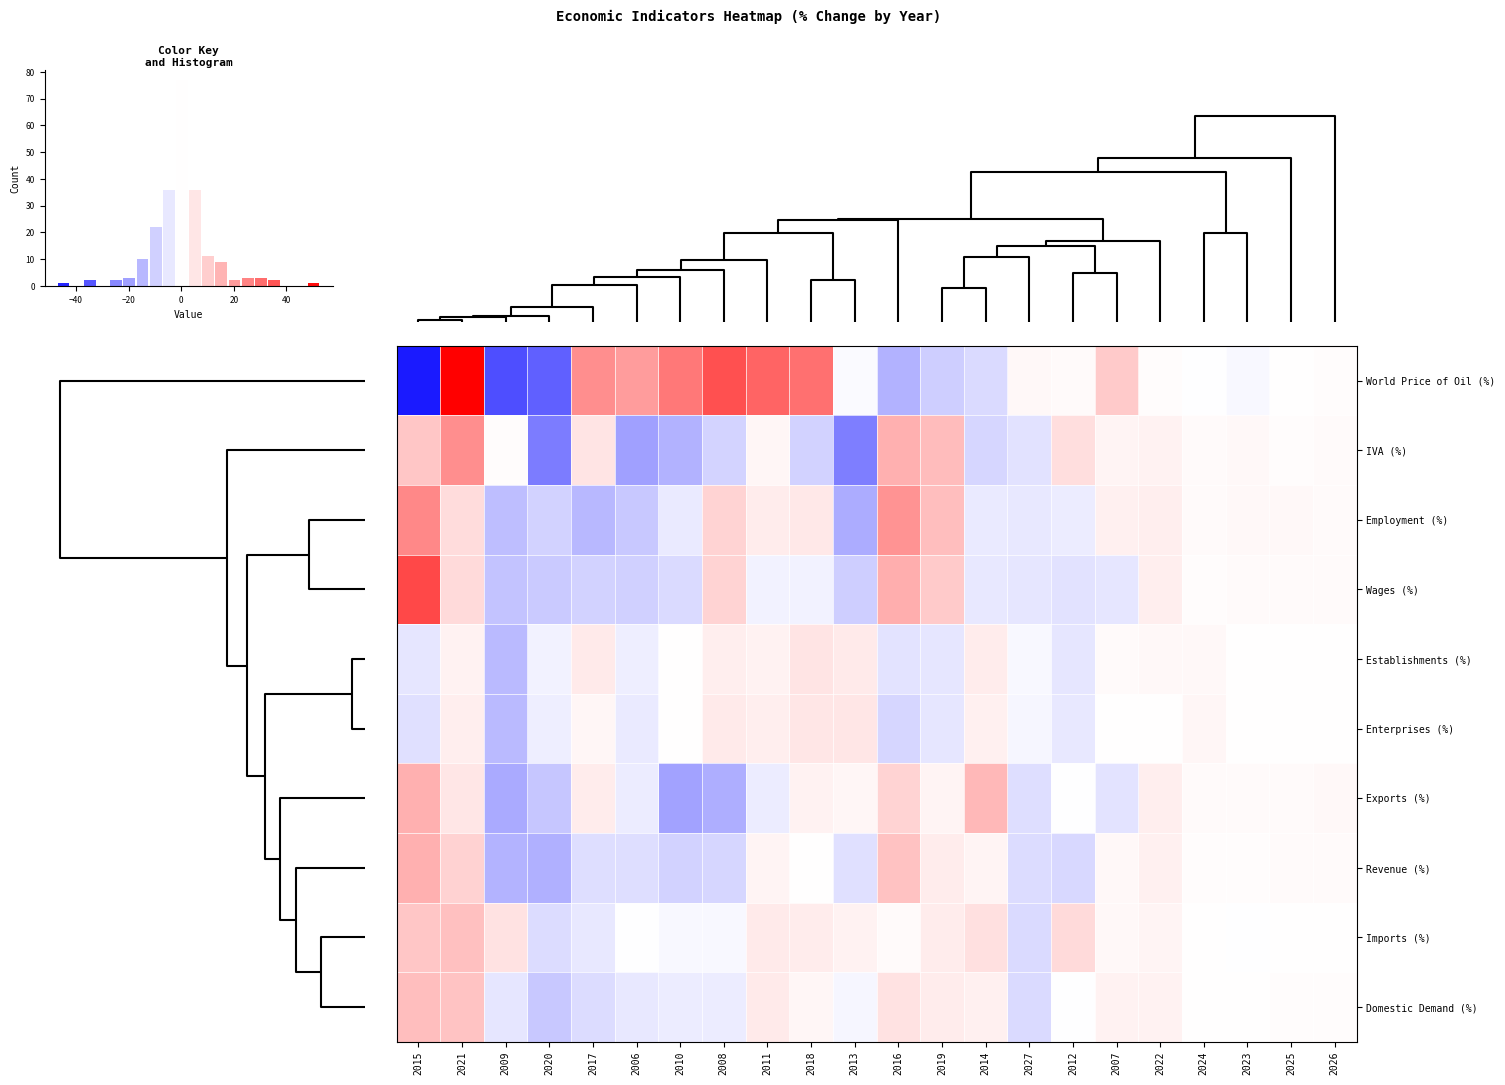

At 2026, list the series in order from largest to smallest.

Exports (%), Employment (%), Wages (%), IVA (%), Revenue (%), World Price of Oil (%), Domestic Demand (%), Imports (%), Establishments (%), Enterprises (%)